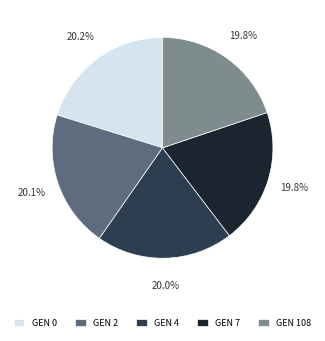

Is GEN 108 the majority of the pie?

No